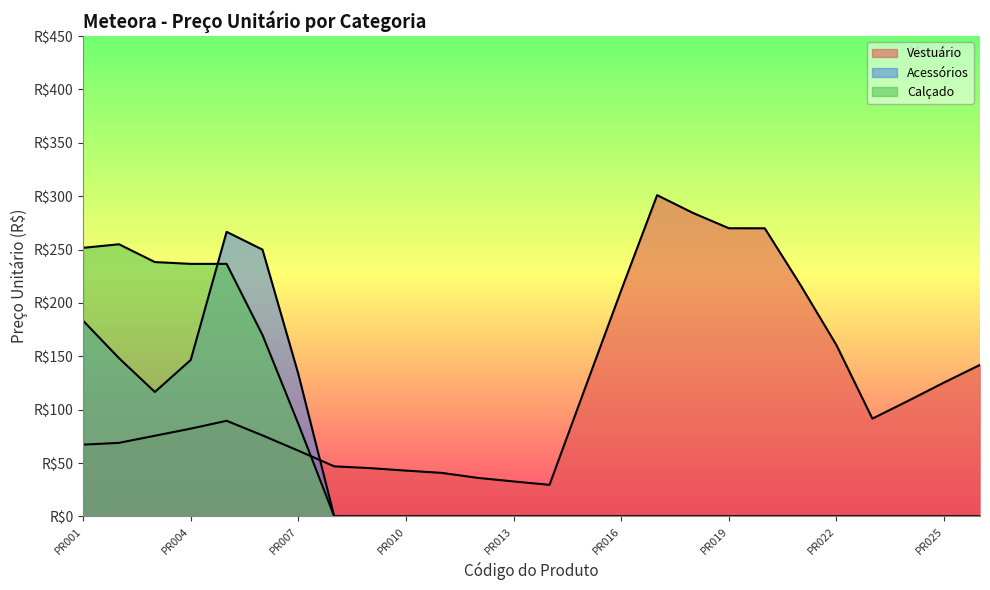

True or false: Acessórios and Calçado cross at least once.

True